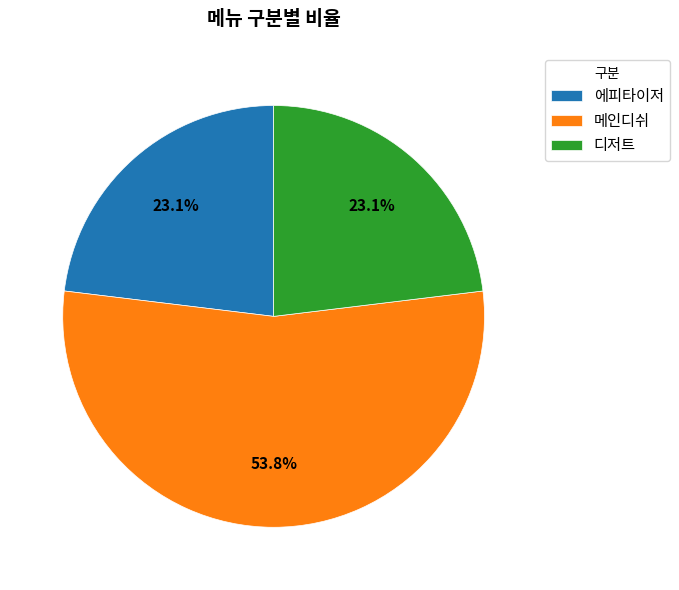

To the nearest percent, what is the average slice percentage?

33%